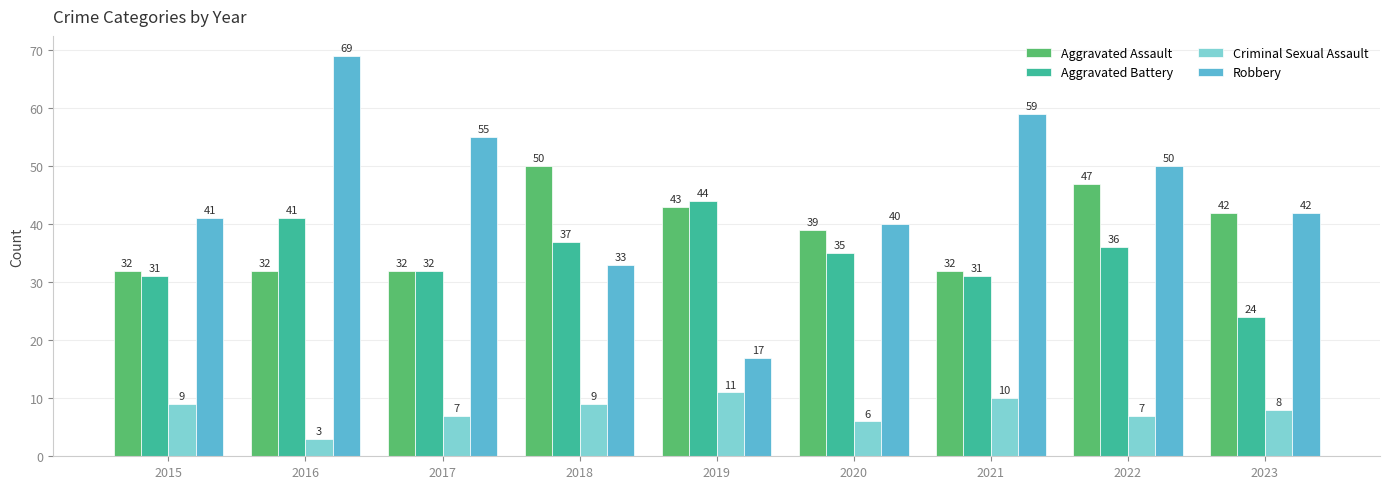

What is the minimum value for Robbery?

17